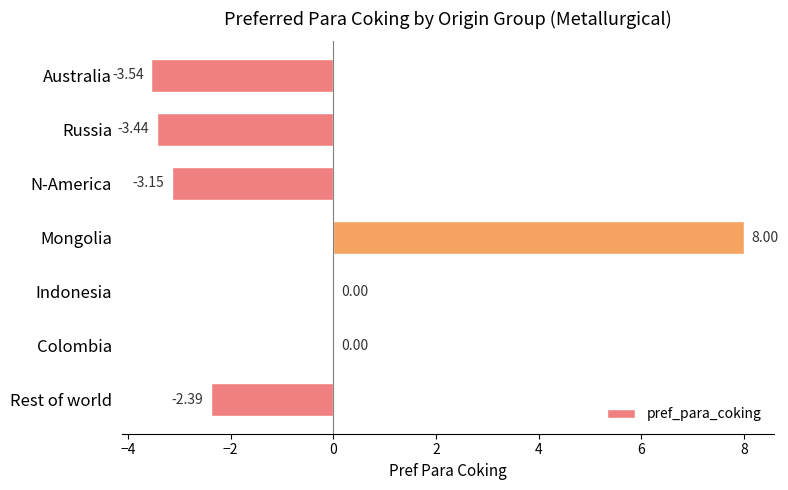

What is the sum of all values?

-4.5